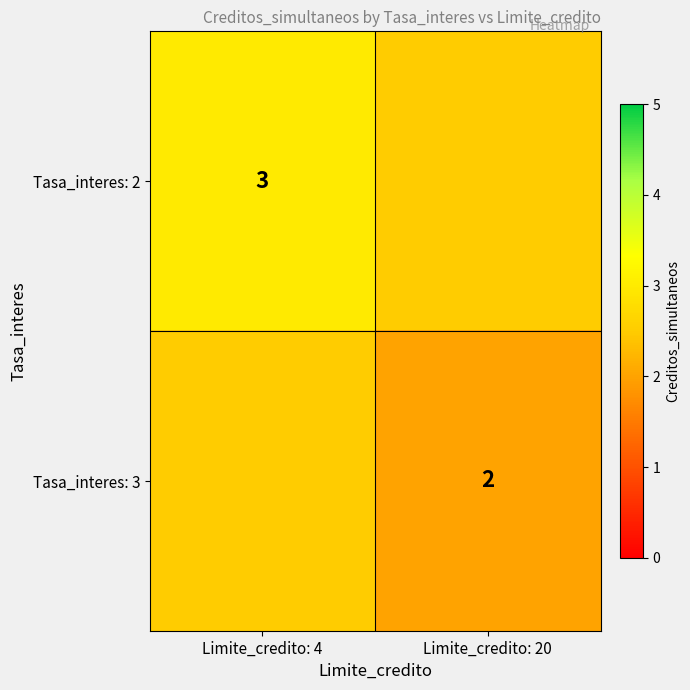

True or false: Tasa_interes: 3 has a value of 3.6 at Limite_credito: 20.

False